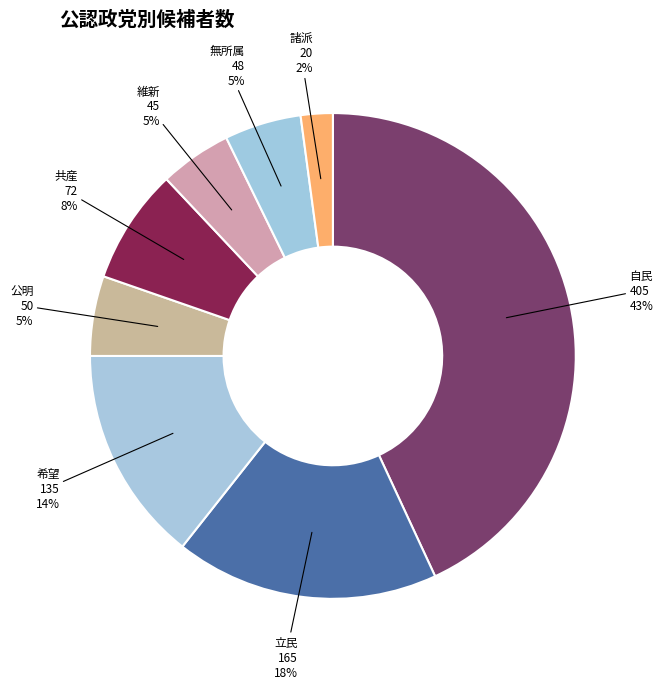

How many segments does this pie chart have?

8